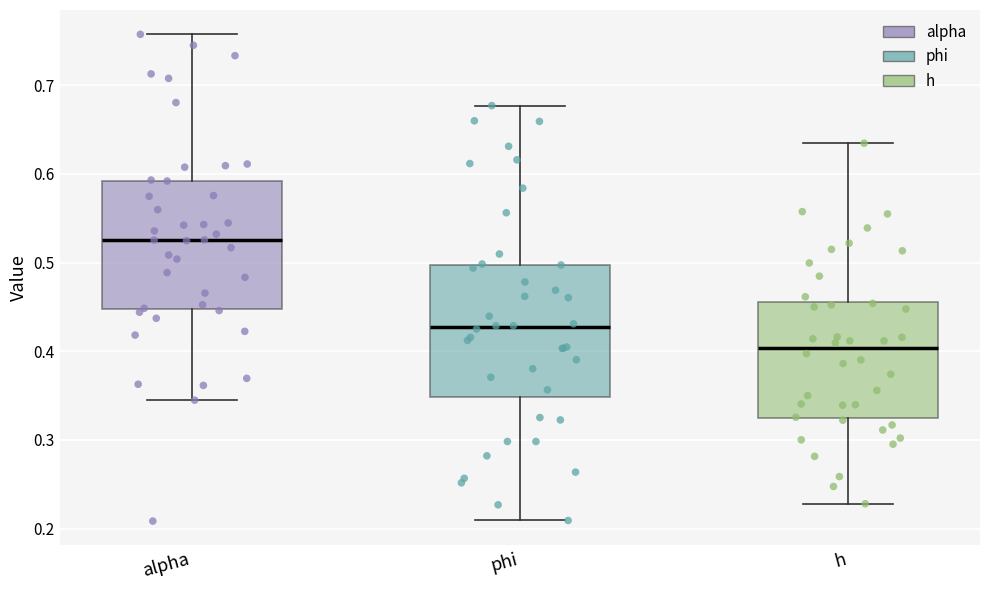

Where does the upper whisker of the box for h end on the y-axis? The values are not printed on the chart, so give them approximately, as read against the axis.

0.63